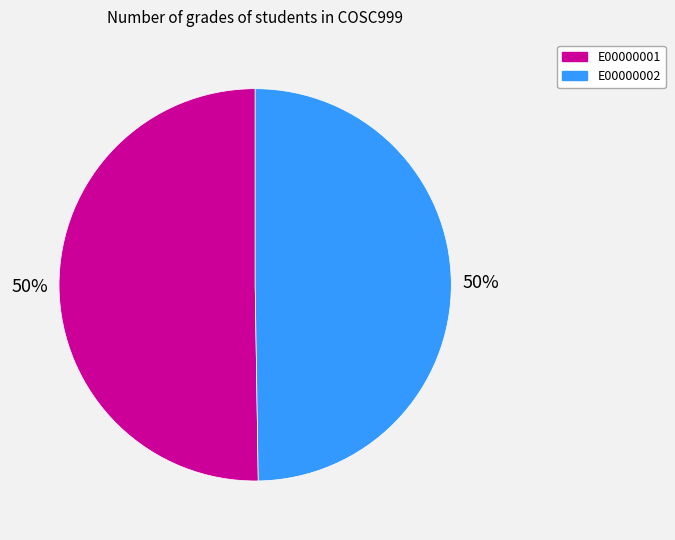

To the nearest percent, what is the combined percentage of E00000001 and E00000002?

100%